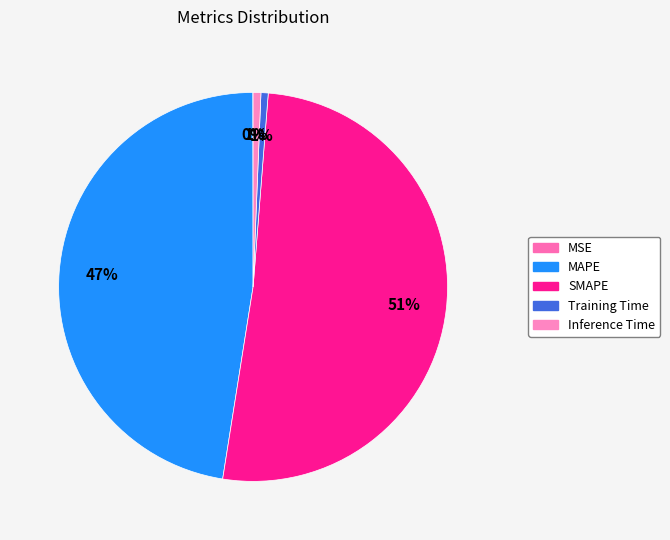

Which has a higher value, Inference Time or MSE?

Inference Time